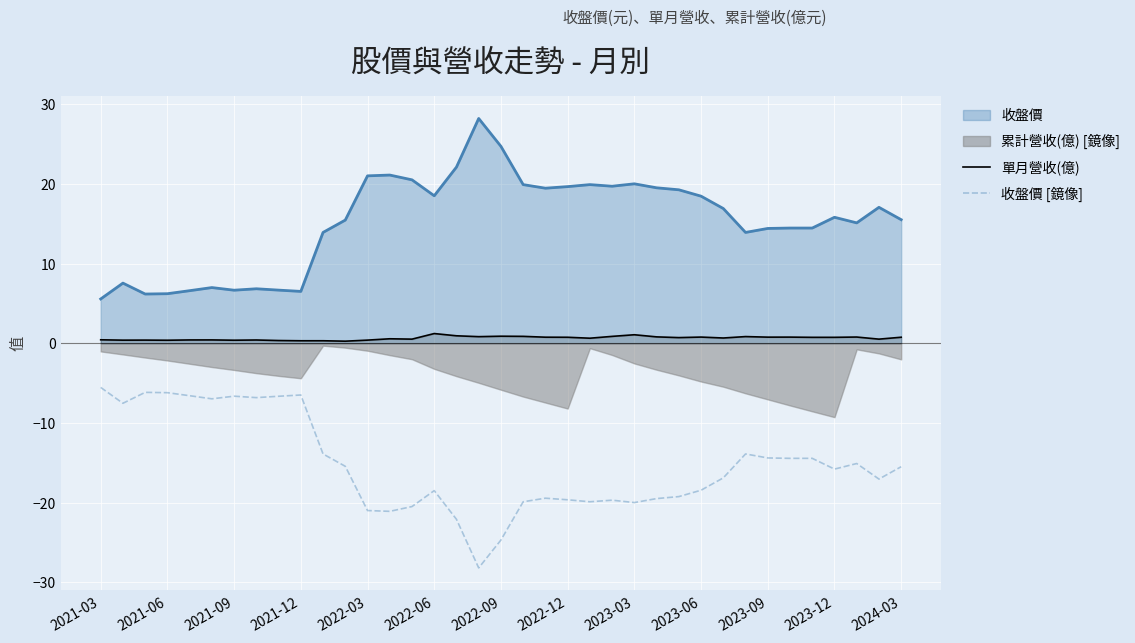

True or false: 單月營收(億) has more than 0 points higher than both neighbors.

True